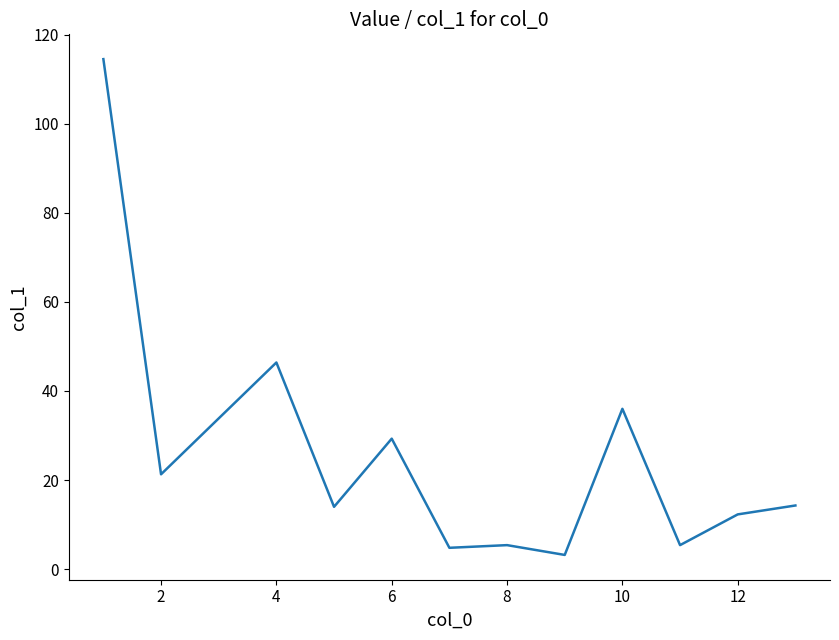

What is the difference between the maximum and minimum values?

111.3